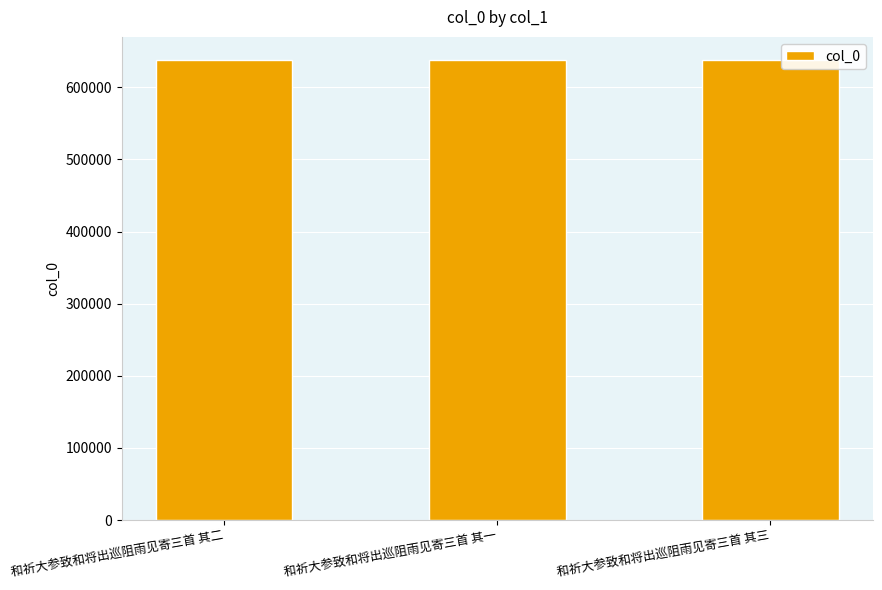

What is the greatest value displayed?

637896